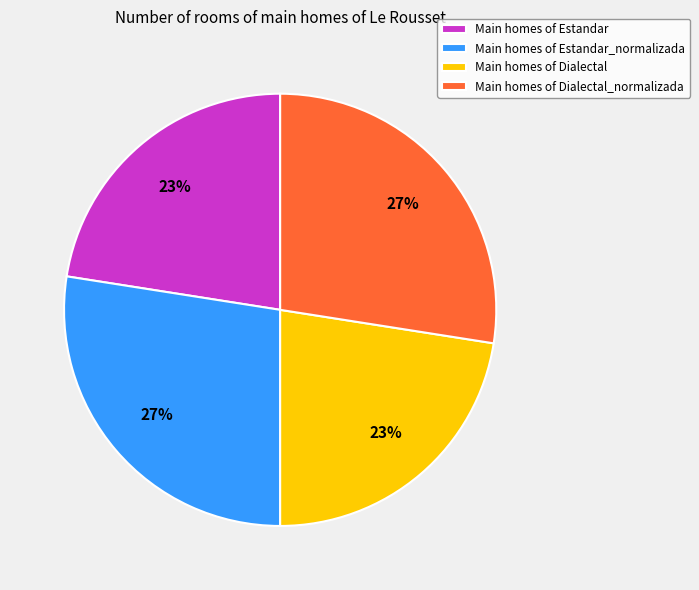

To the nearest percent, what is the average slice percentage?

25%